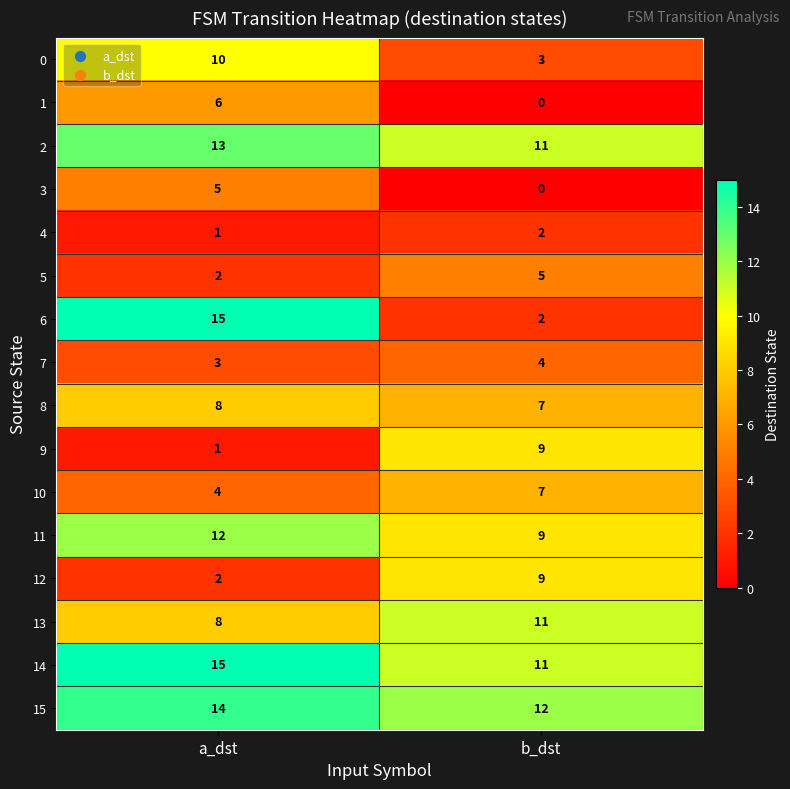

What is the total value across all series at a_dst?

119